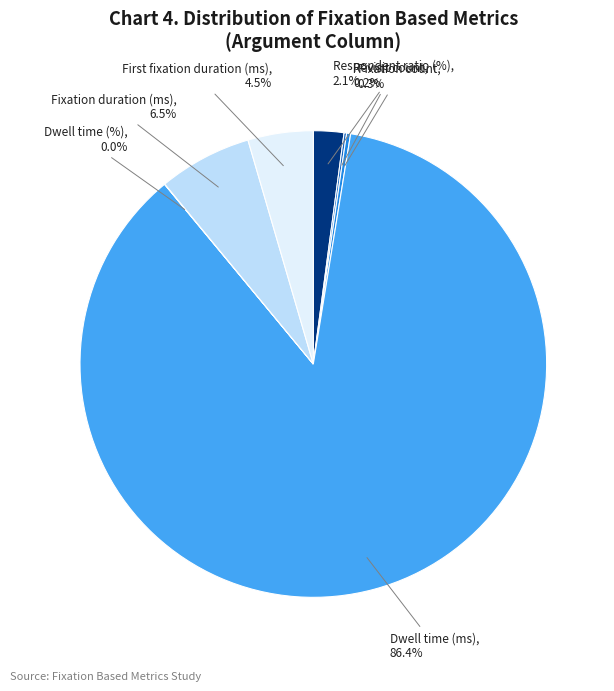

To the nearest percent, what is the difference between the largest and smallest slice percentages?

86%